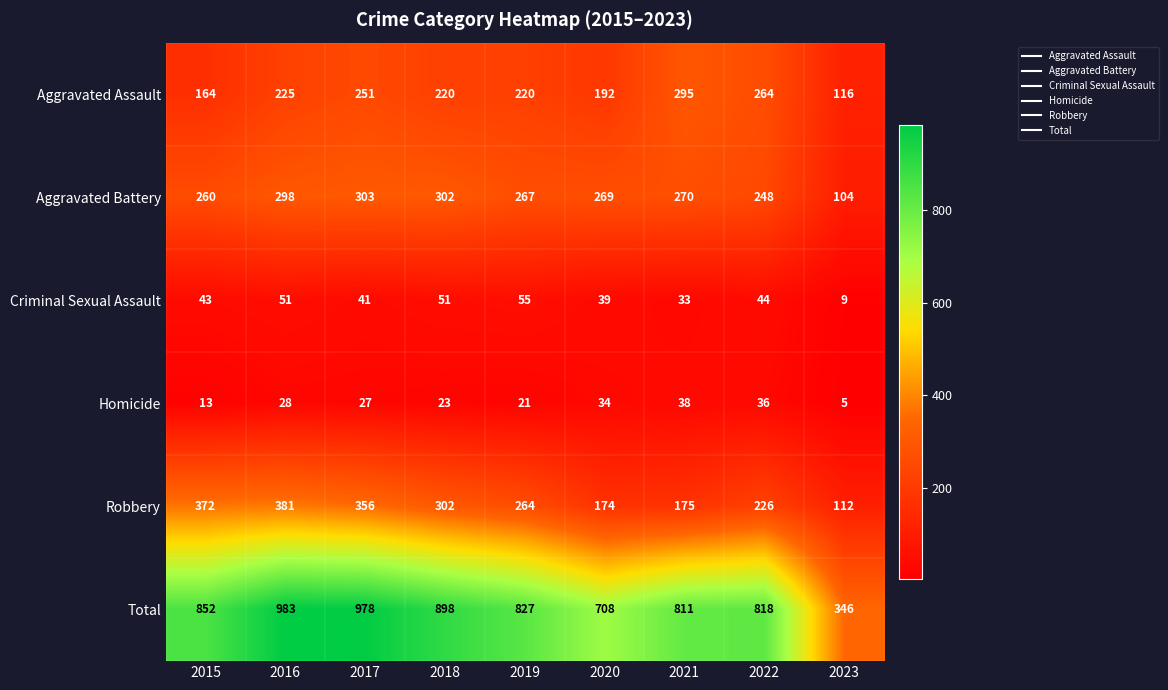

The value of Aggravated Battery at 2017 is 303. True or false?

True